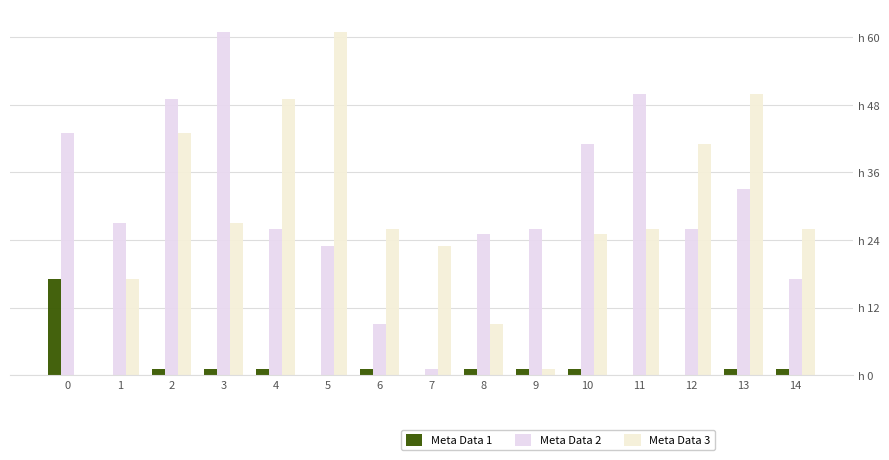

List the labels in order of Meta Data 3 value, smallest first.

0, 9, 8, 1, 7, 10, 6, 11, 14, 3, 12, 2, 4, 13, 5